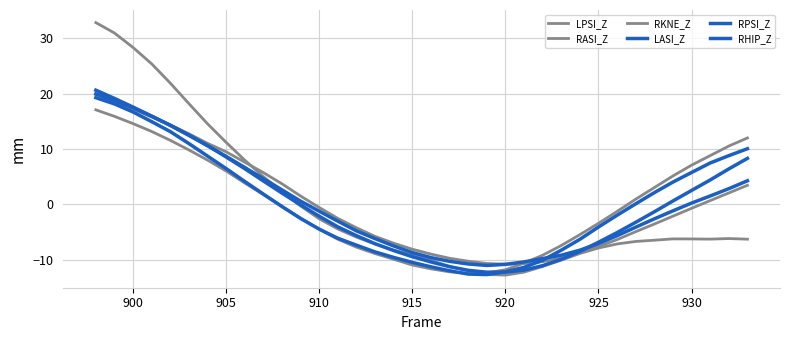

How many lines are shown in the chart?

6